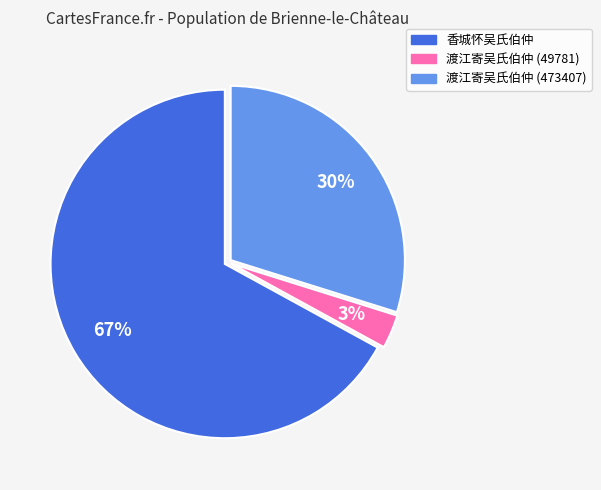

How many segments does this pie chart have?

3